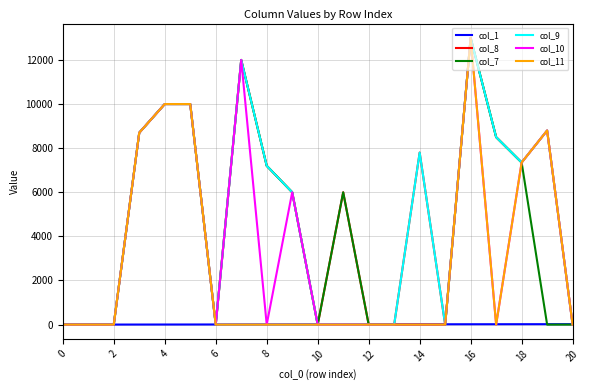

How many lines are shown in the chart?

6